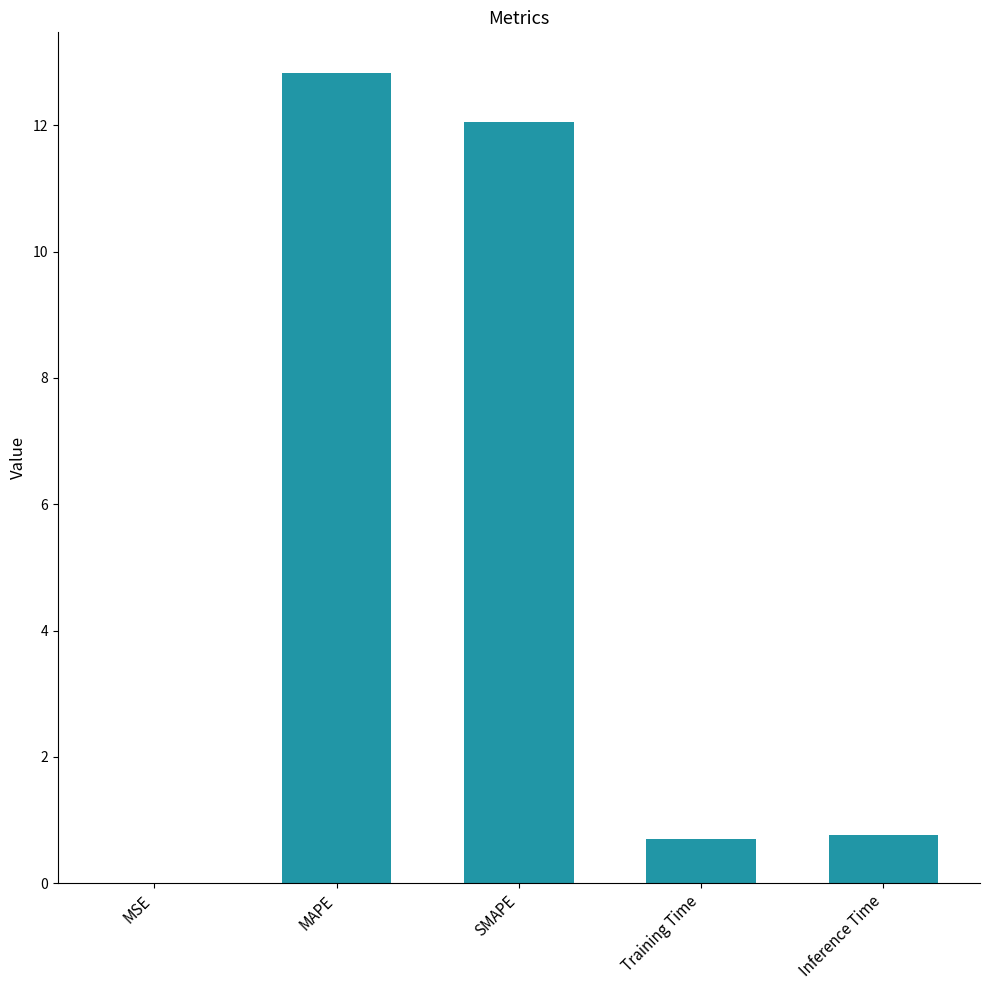

Between SMAPE and MAPE, which is larger?

MAPE